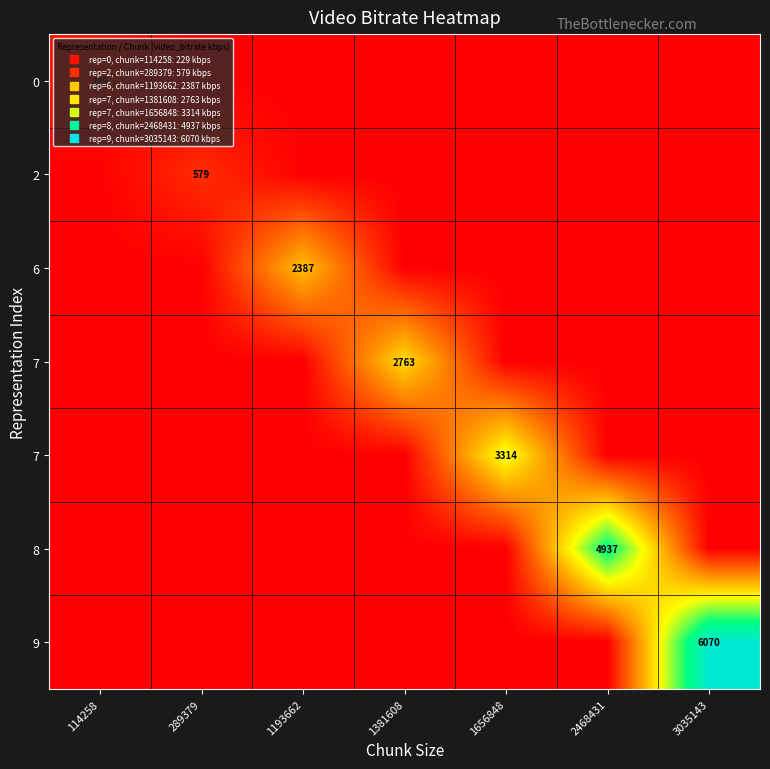

How many series are shown in this chart?

7